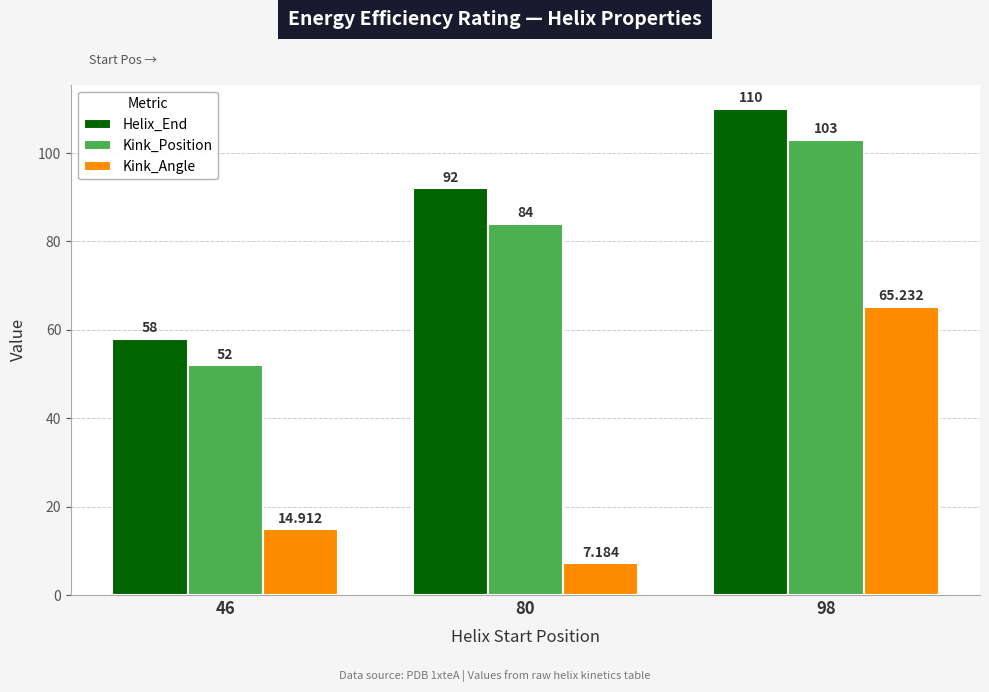

What is the approximate value of Kink_Angle at 80?

7.2